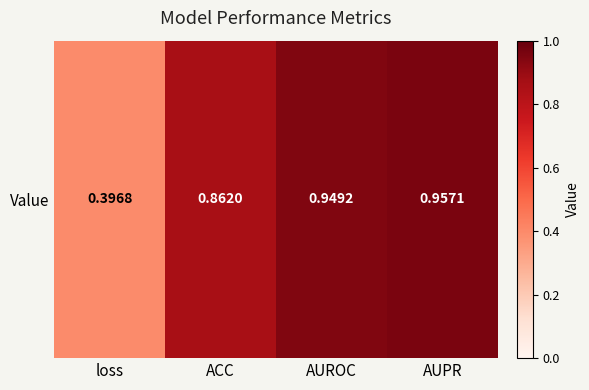

Is it true that the value at ACC is 0.4?

False